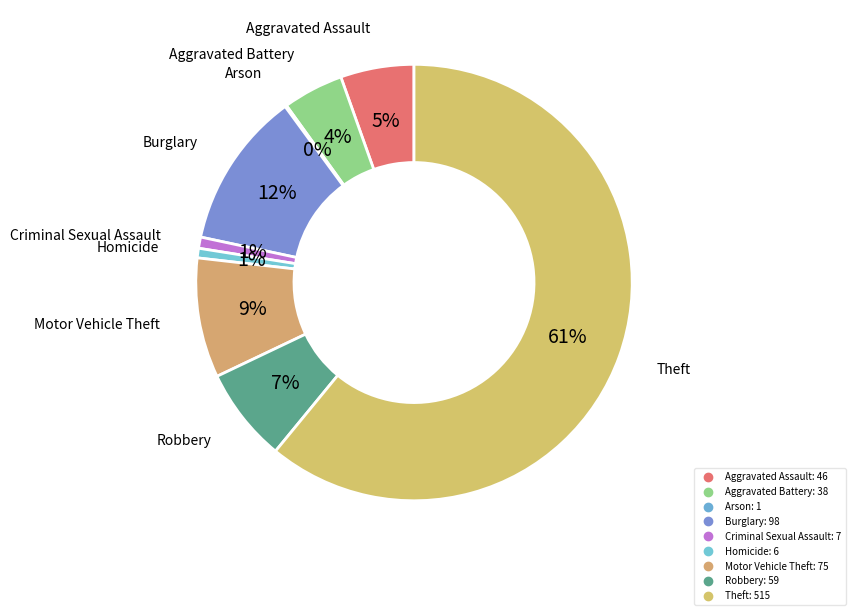

The Motor Vehicle Theft slice represents 9% of the pie. True or false?

True